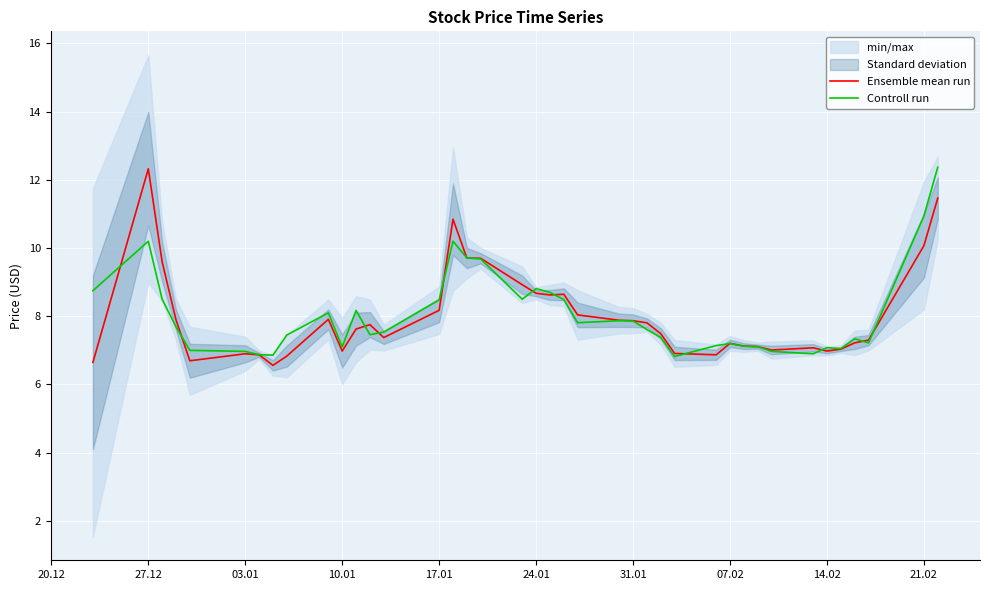

What is the maximum value for Controll run?

12.4